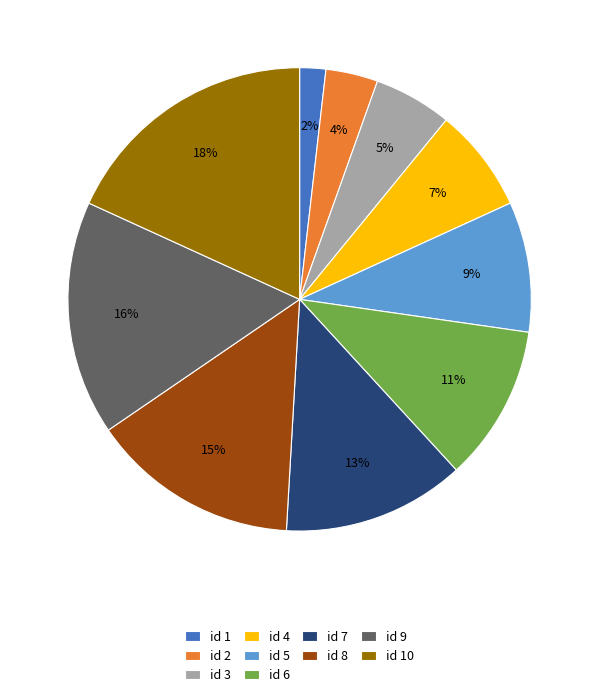

Combined, do id 9 and id 8 account for over 50%?

No